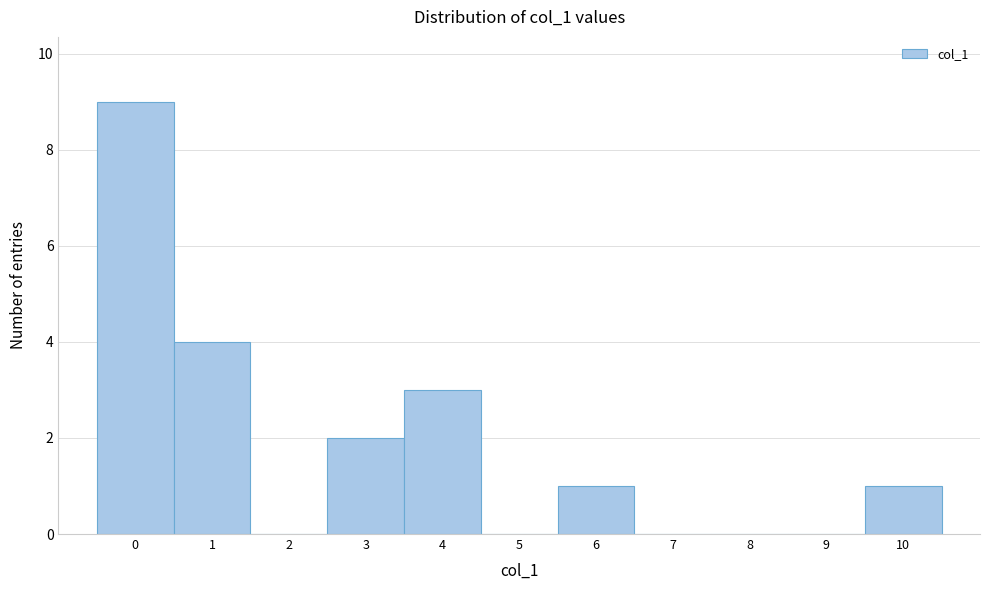

Reading left to right, list every bar in this chart as the range it spans on the x-axis followed by its height. The values are not printed on the chart, so give them approximately, as read against the axis.

-0.5 to 0.5: 9
0.5 to 1.5: 4
1.5 to 2.5: 0
2.5 to 3.5: 2
3.5 to 4.5: 3
4.5 to 5.5: 0
5.5 to 6.5: 1
6.5 to 7.5: 0
7.5 to 8.5: 0
8.5 to 9.5: 0
9.5 to 10.5: 1